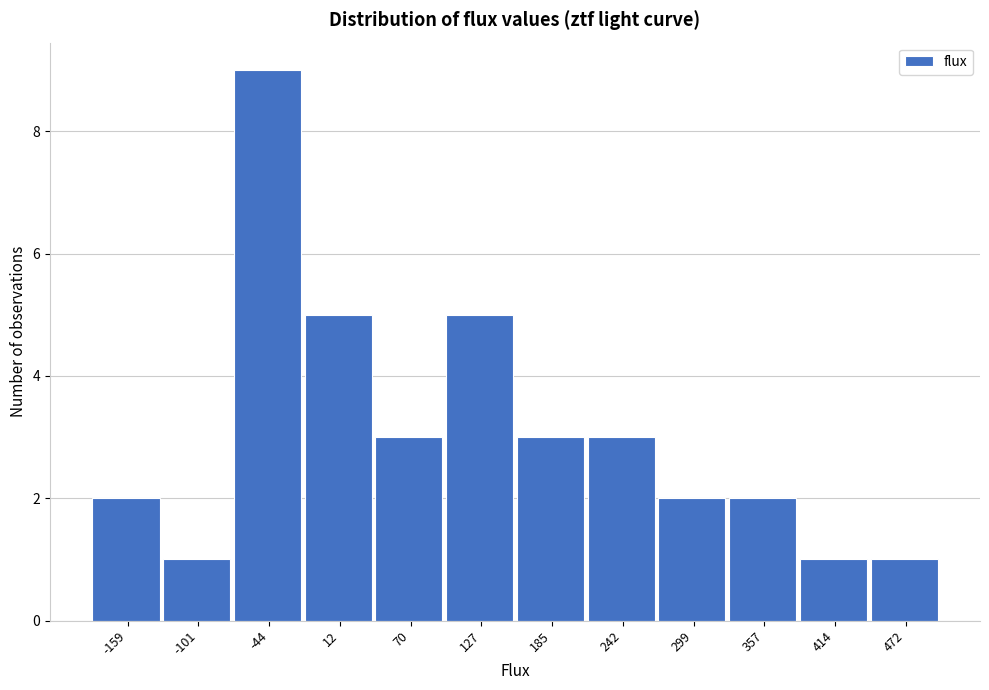

Reading right to left, extract all data points from this chart.

1	1	2	2	3	3	5	3	5	9	1	2